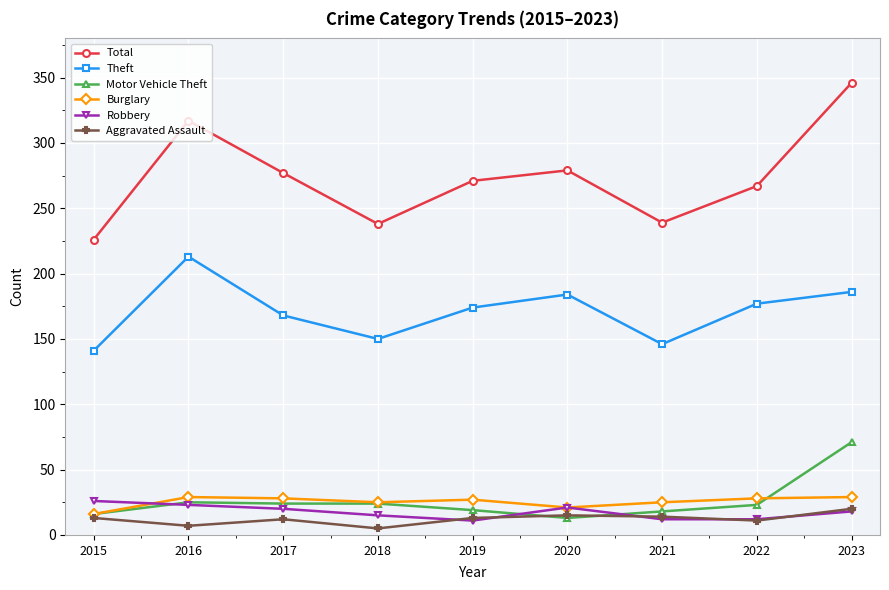

How many interior local peaks does the Theft series have?

2